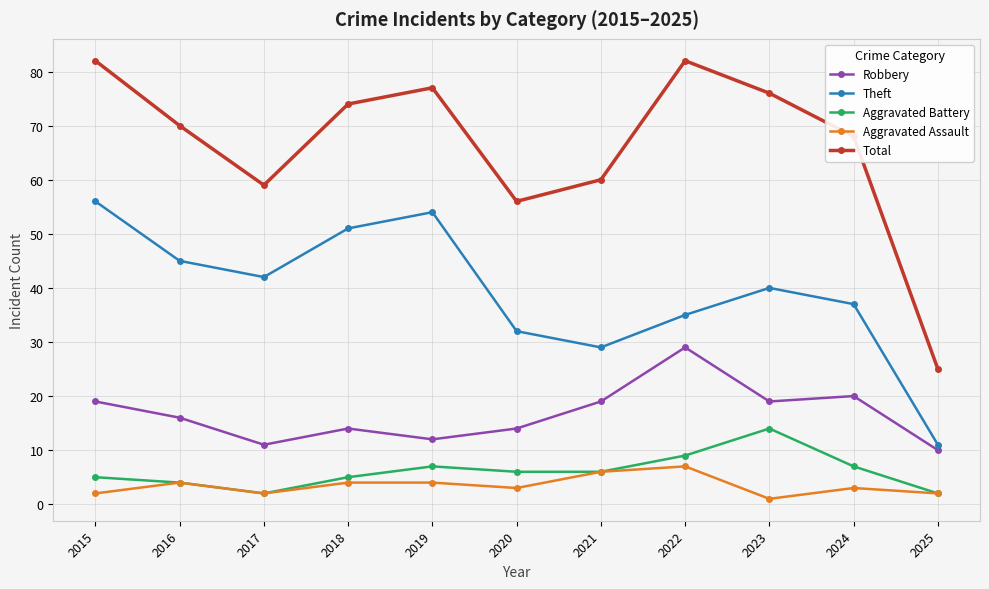

Which series has the largest total across all categories?

Total